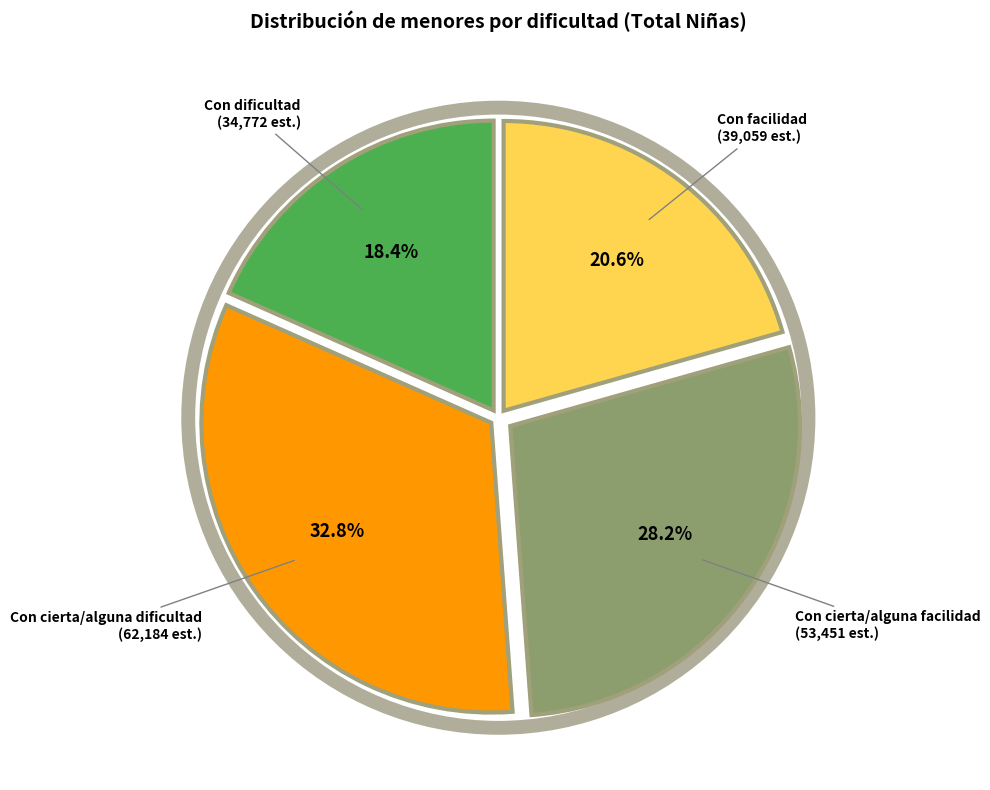

To the nearest percent, what is the average slice percentage?

25%